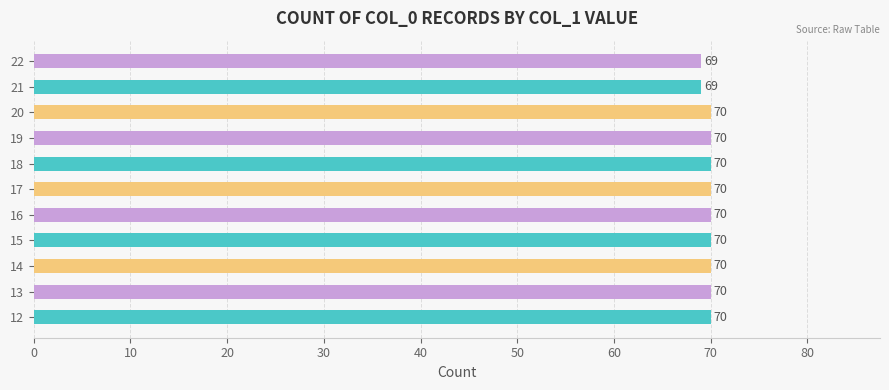

Approximately how many times larger is the value at 19 compared to 12?

1.0